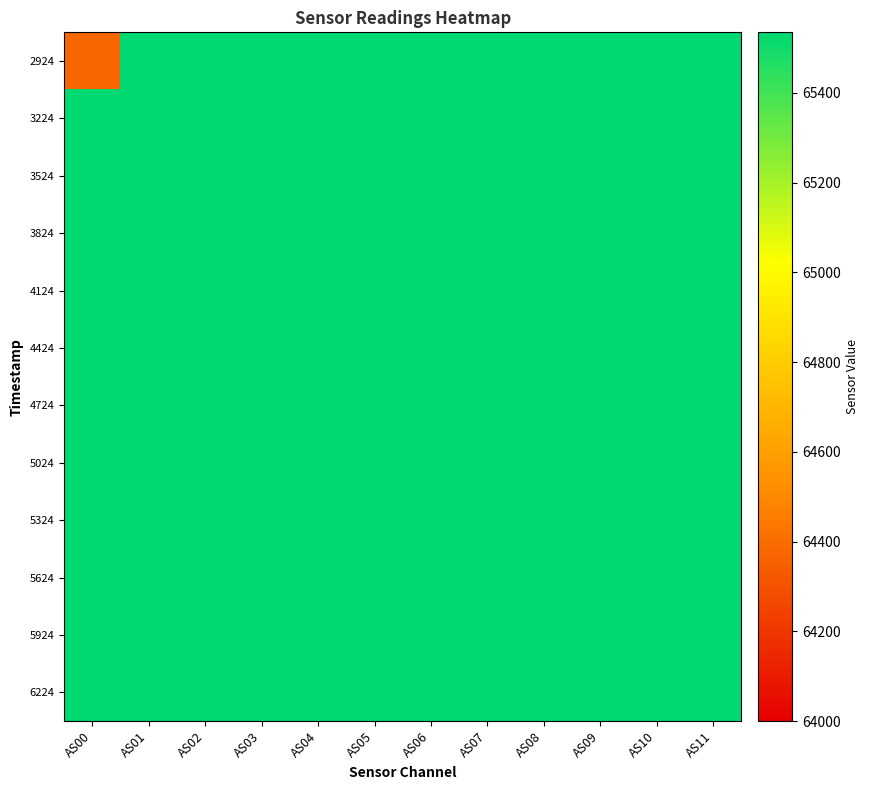

Rank the series at AS01 from lowest to highest value.

2924, 3224, 3524, 3824, 4124, 4424, 4724, 5024, 5324, 5624, 5924, 6224